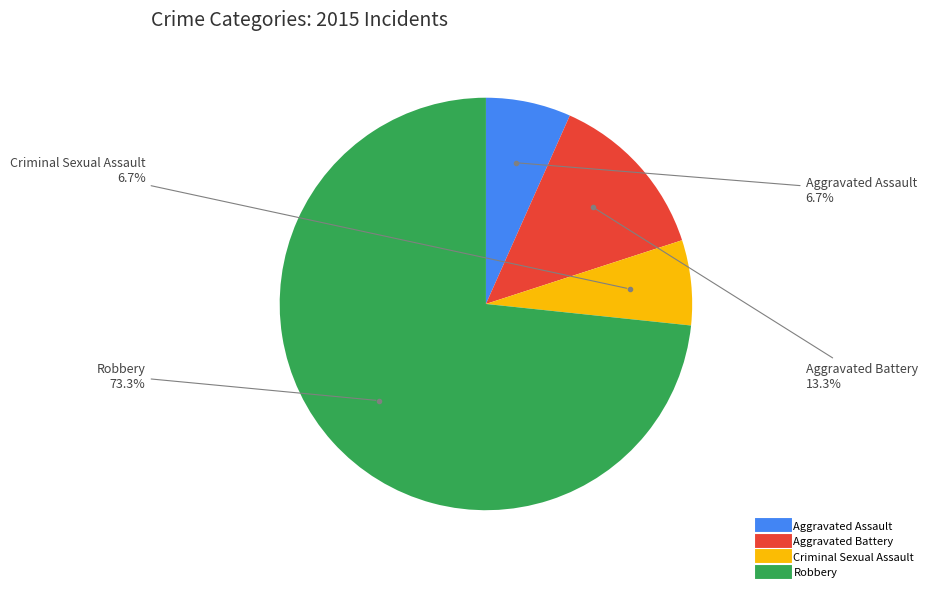

To the nearest percent, what percentage of the pie is Aggravated Assault?

7%